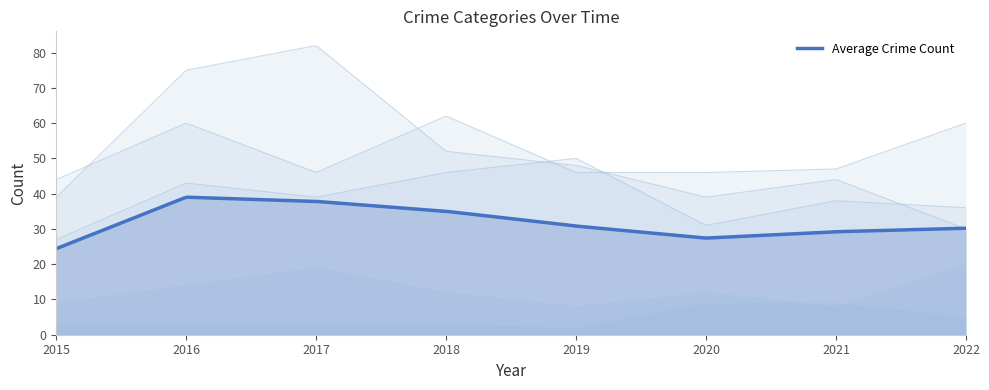

What is the lowest value of the Average Crime Count series?

24.4